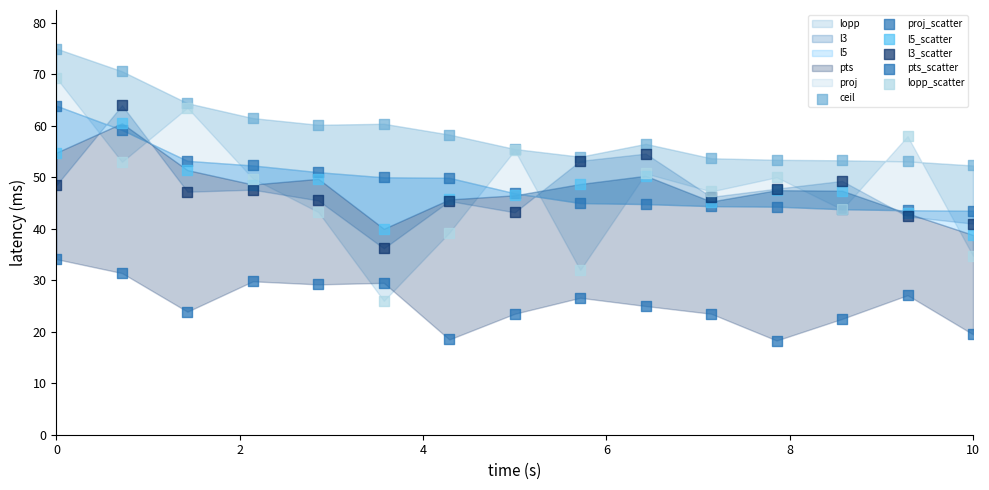

Which series contains the highest Y value?

ceil